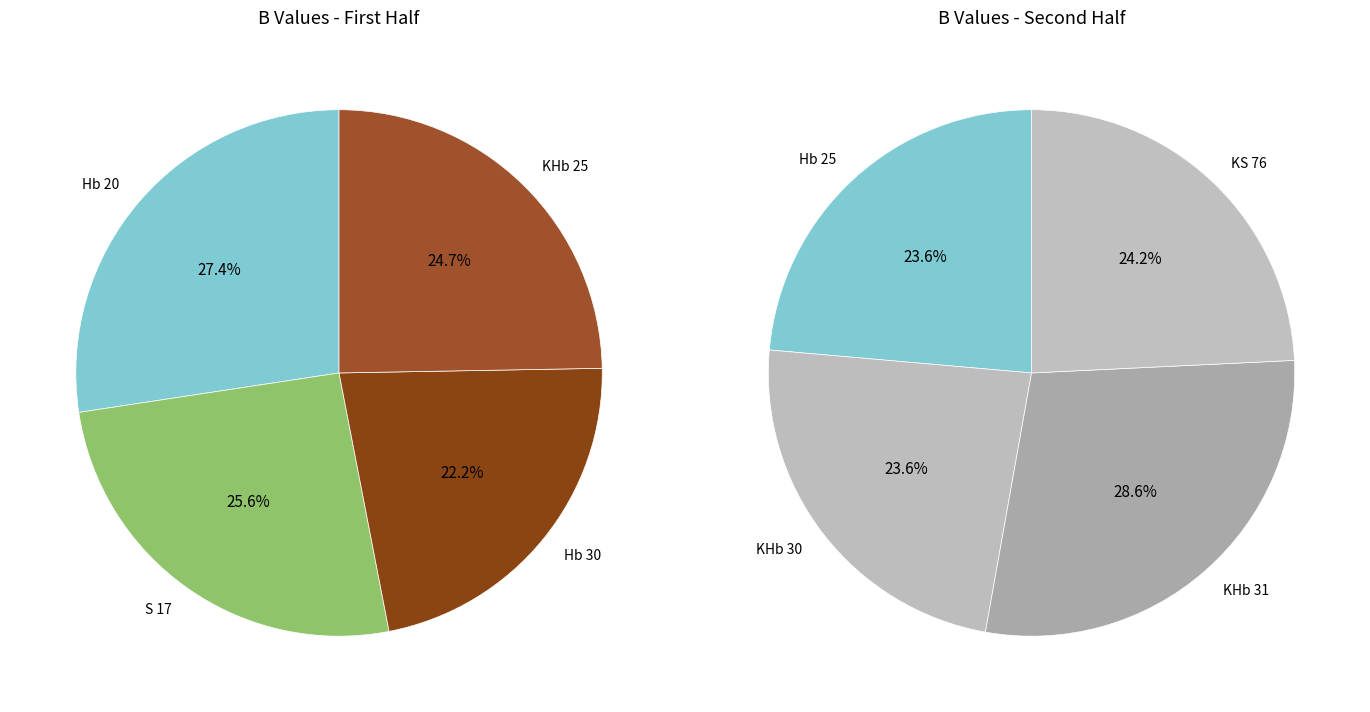

Do Hb 20 and KS 76 together represent more than half of the pie?

No